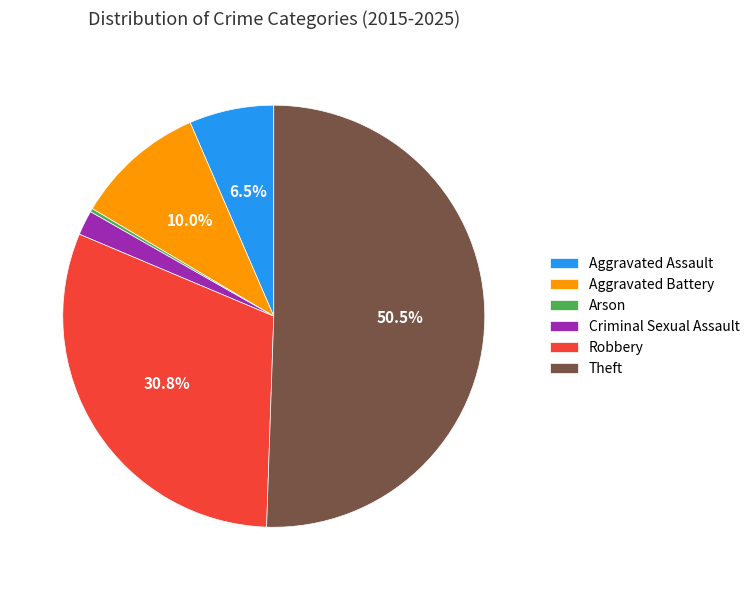

To the nearest percent, what is the difference between the largest and smallest slice percentages?

50%